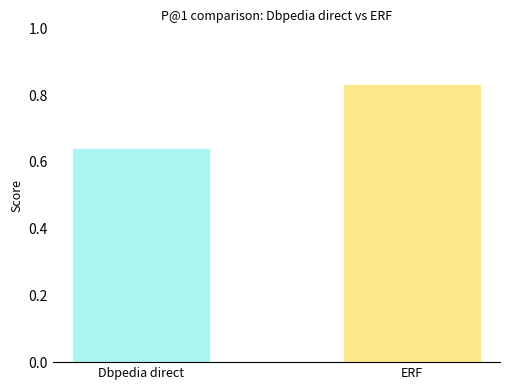

What is the sum of all values?

1.5